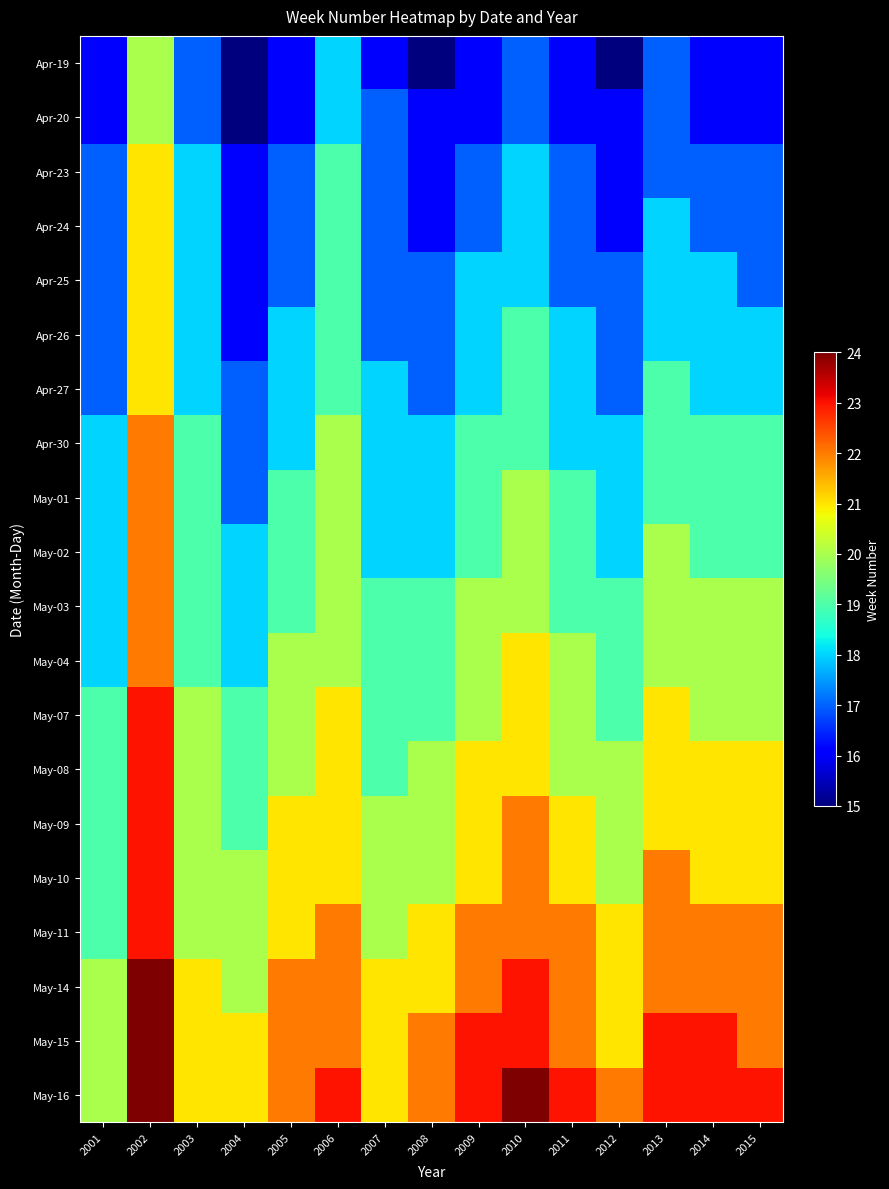

Reading left to right, what are all the values shown in this chart?

Apr-19: 2001=16	2002=20	2003=17	2004=15	2005=16	2006=18	2007=16	2008=15	2009=16	2010=17	2011=16	2012=15	2013=17	2014=16	2015=16
Apr-20: 2001=16	2002=20	2003=17	2004=15	2005=16	2006=18	2007=17	2008=16	2009=16	2010=17	2011=16	2012=16	2013=17	2014=16	2015=16
Apr-23: 2001=17	2002=21	2003=18	2004=16	2005=17	2006=19	2007=17	2008=16	2009=17	2010=18	2011=17	2012=16	2013=17	2014=17	2015=17
Apr-24: 2001=17	2002=21	2003=18	2004=16	2005=17	2006=19	2007=17	2008=16	2009=17	2010=18	2011=17	2012=16	2013=18	2014=17	2015=17
Apr-25: 2001=17	2002=21	2003=18	2004=16	2005=17	2006=19	2007=17	2008=17	2009=18	2010=18	2011=17	2012=17	2013=18	2014=18	2015=17
Apr-26: 2001=17	2002=21	2003=18	2004=16	2005=18	2006=19	2007=17	2008=17	2009=18	2010=19	2011=18	2012=17	2013=18	2014=18	2015=18
Apr-27: 2001=17	2002=21	2003=18	2004=17	2005=18	2006=19	2007=18	2008=17	2009=18	2010=19	2011=18	2012=17	2013=19	2014=18	2015=18
Apr-30: 2001=18	2002=22	2003=19	2004=17	2005=18	2006=20	2007=18	2008=18	2009=19	2010=19	2011=18	2012=18	2013=19	2014=19	2015=19
May-01: 2001=18	2002=22	2003=19	2004=17	2005=19	2006=20	2007=18	2008=18	2009=19	2010=20	2011=19	2012=18	2013=19	2014=19	2015=19
May-02: 2001=18	2002=22	2003=19	2004=18	2005=19	2006=20	2007=18	2008=18	2009=19	2010=20	2011=19	2012=18	2013=20	2014=19	2015=19
May-03: 2001=18	2002=22	2003=19	2004=18	2005=19	2006=20	2007=19	2008=19	2009=20	2010=20	2011=19	2012=19	2013=20	2014=20	2015=20
May-04: 2001=18	2002=22	2003=19	2004=18	2005=20	2006=20	2007=19	2008=19	2009=20	2010=21	2011=20	2012=19	2013=20	2014=20	2015=20
May-07: 2001=19	2002=23	2003=20	2004=19	2005=20	2006=21	2007=19	2008=19	2009=20	2010=21	2011=20	2012=19	2013=21	2014=20	2015=20
May-08: 2001=19	2002=23	2003=20	2004=19	2005=20	2006=21	2007=19	2008=20	2009=21	2010=21	2011=20	2012=20	2013=21	2014=21	2015=21
May-09: 2001=19	2002=23	2003=20	2004=19	2005=21	2006=21	2007=20	2008=20	2009=21	2010=22	2011=21	2012=20	2013=21	2014=21	2015=21
May-10: 2001=19	2002=23	2003=20	2004=20	2005=21	2006=21	2007=20	2008=20	2009=21	2010=22	2011=21	2012=20	2013=22	2014=21	2015=21
May-11: 2001=19	2002=23	2003=20	2004=20	2005=21	2006=22	2007=20	2008=21	2009=22	2010=22	2011=22	2012=21	2013=22	2014=22	2015=22
May-14: 2001=20	2002=24	2003=21	2004=20	2005=22	2006=22	2007=21	2008=21	2009=22	2010=23	2011=22	2012=21	2013=22	2014=22	2015=22
May-15: 2001=20	2002=24	2003=21	2004=21	2005=22	2006=22	2007=21	2008=22	2009=23	2010=23	2011=22	2012=21	2013=23	2014=23	2015=22
May-16: 2001=20	2002=24	2003=21	2004=21	2005=22	2006=23	2007=21	2008=22	2009=23	2010=24	2011=23	2012=22	2013=23	2014=23	2015=23